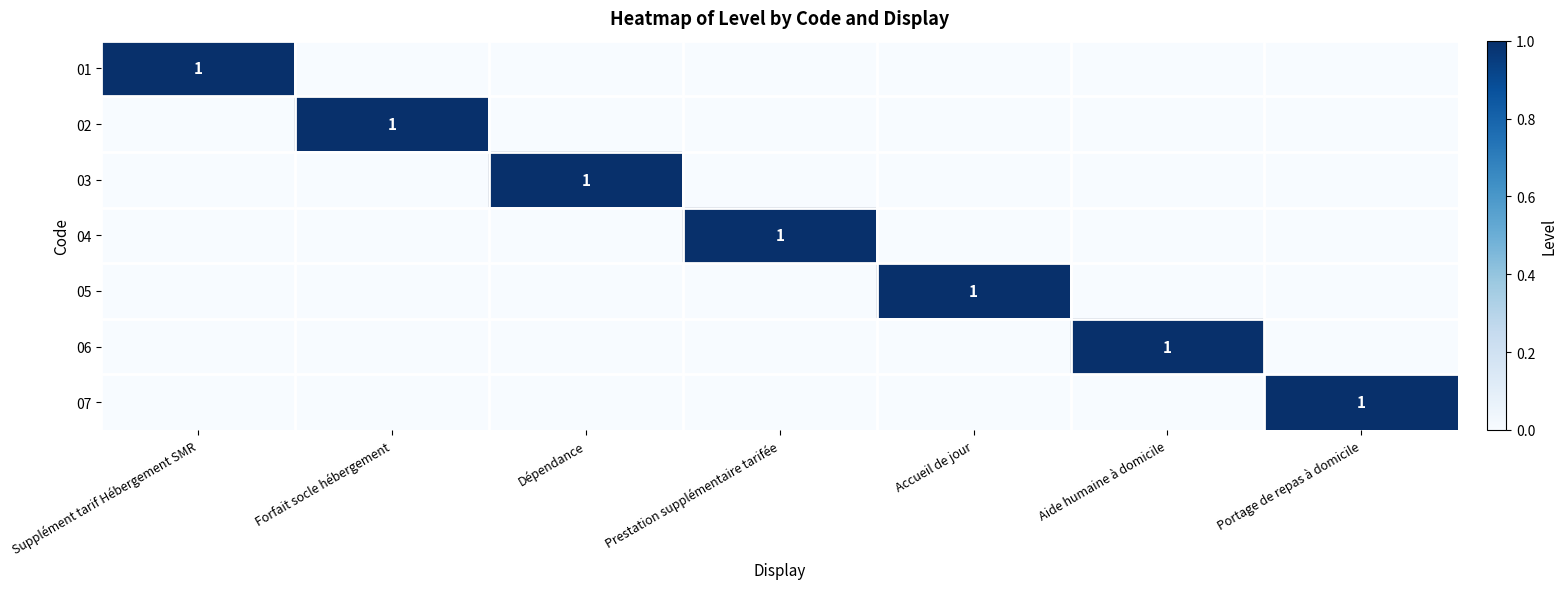

Is the value of 03 at Aide humaine à domicile greater than the value of 07 at Prestation supplémentaire tarifée?

No